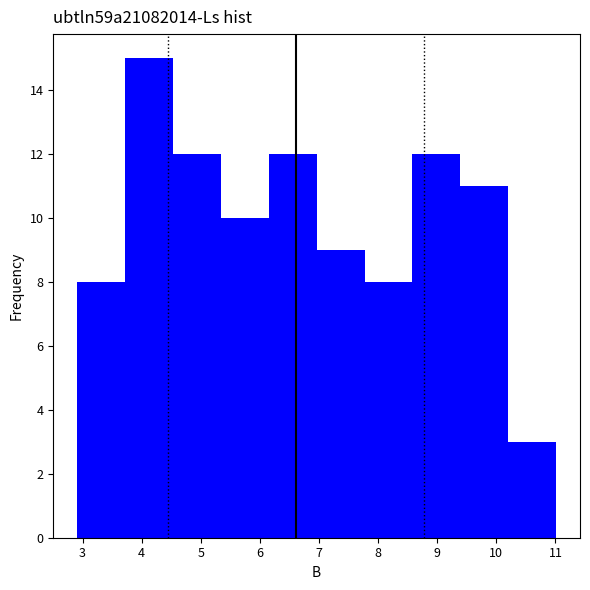

Over which range of the x-axis is the bar tallest?

3.72 to 4.53